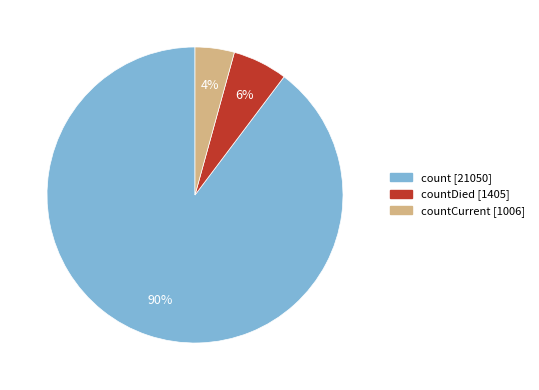

How many segments does this pie chart have?

3